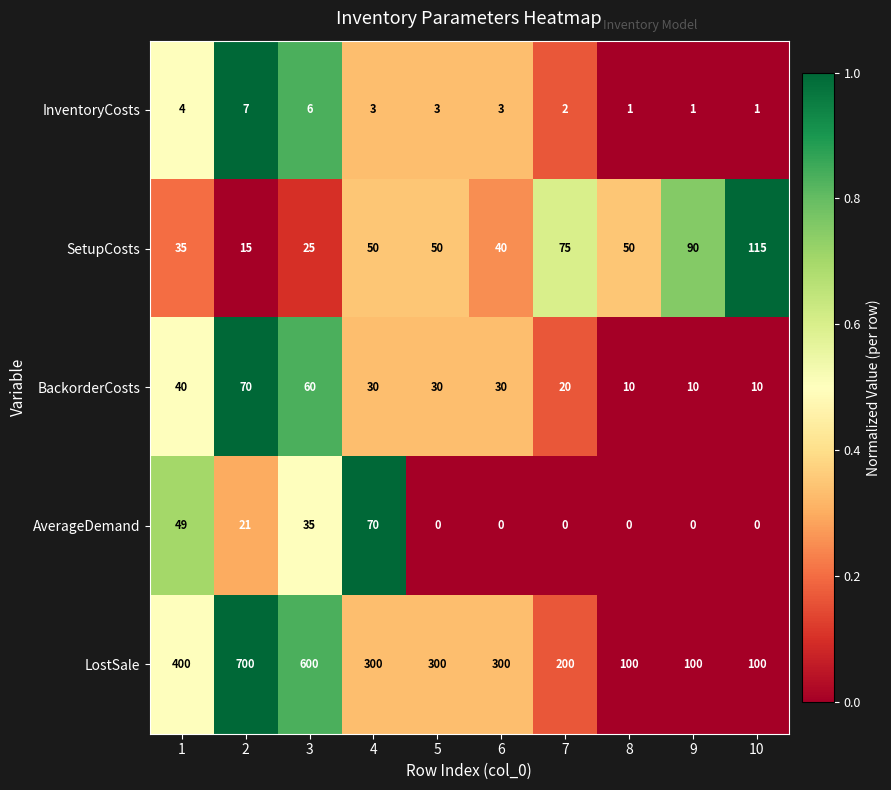

Is the value of SetupCosts at 7 greater than the value of AverageDemand at 6?

Yes